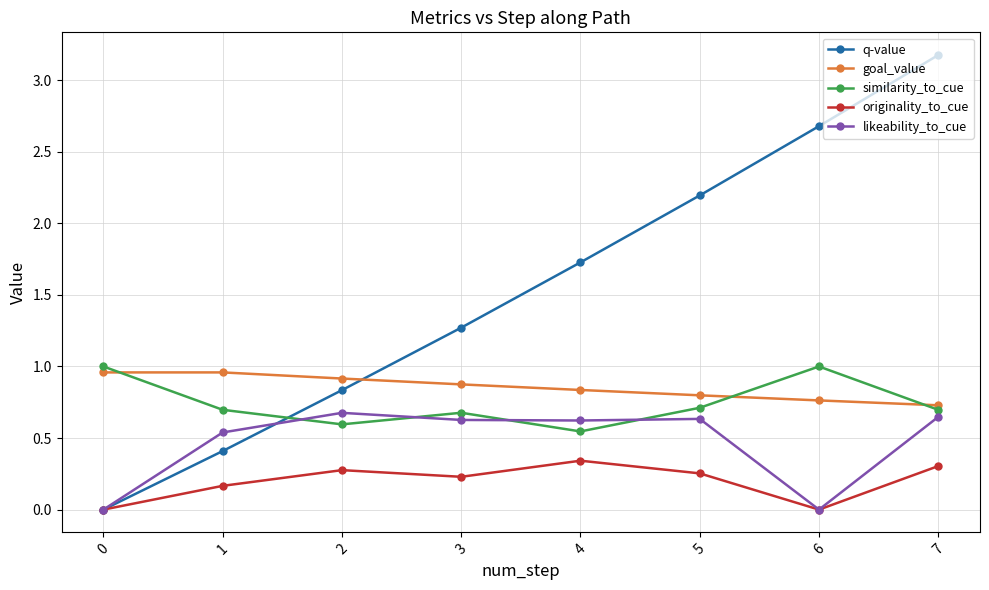

After their last crossing, which series has the higher values: q-value or similarity_to_cue?

q-value